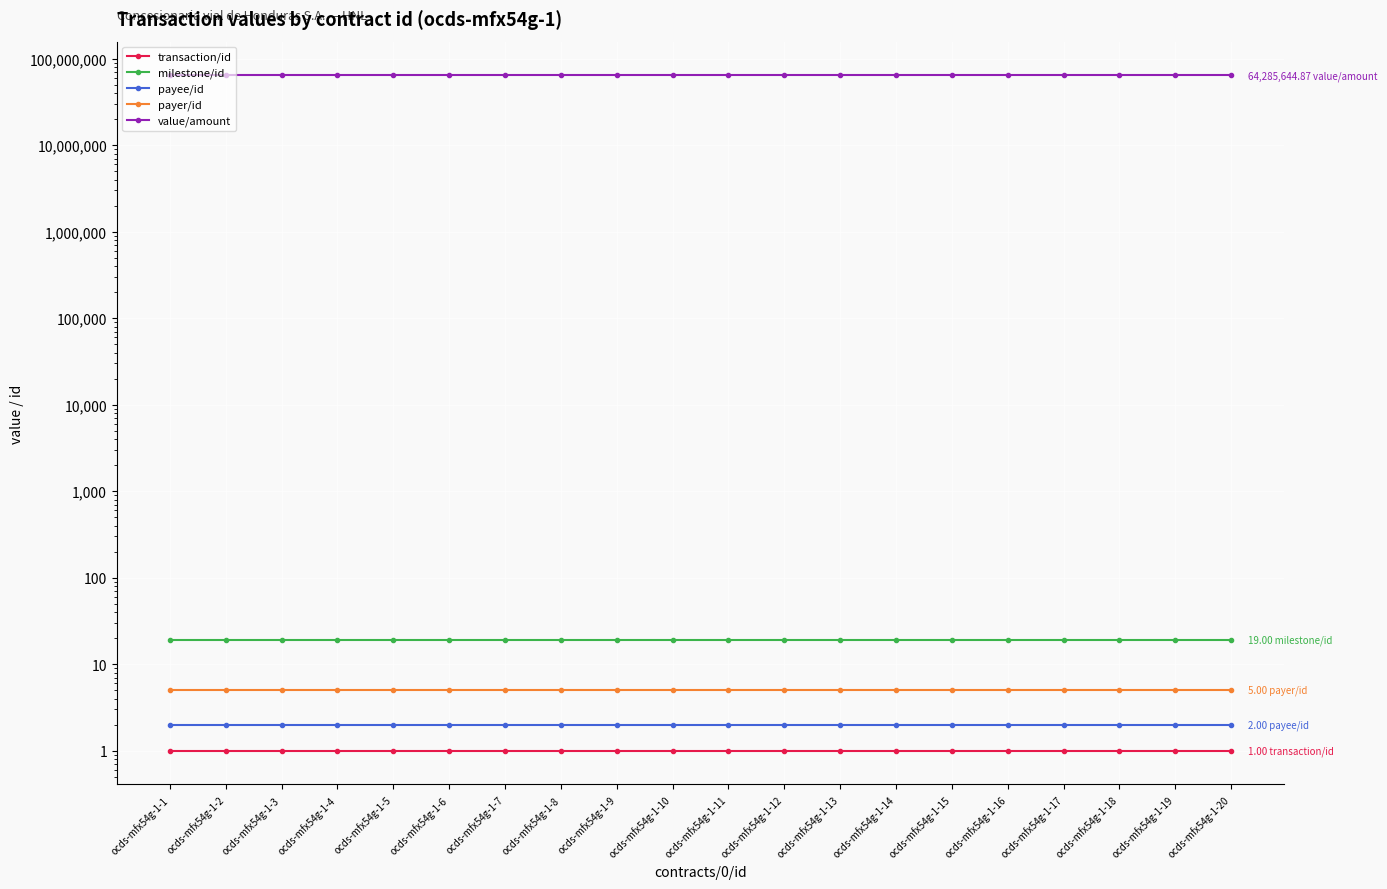

Which series has the largest total across all categories?

value/amount